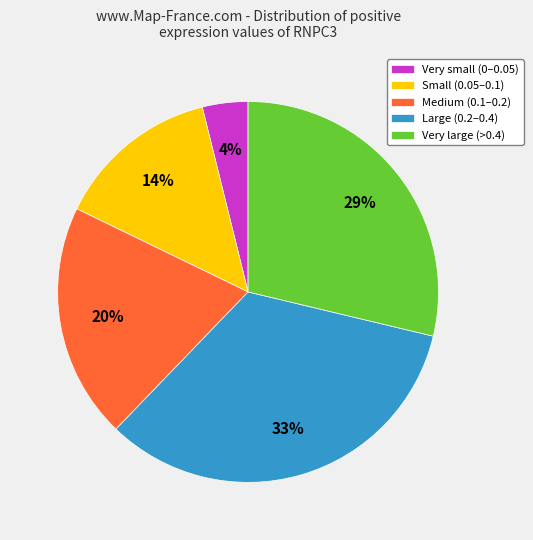

Is the sum of Very large (>0.4) and Large (0.2–0.4) greater than half?

Yes